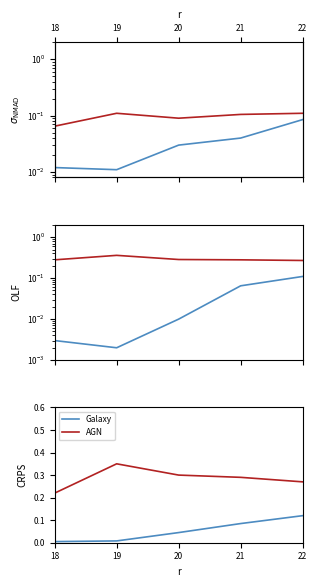

What is the total value across all series at 22?

0.4